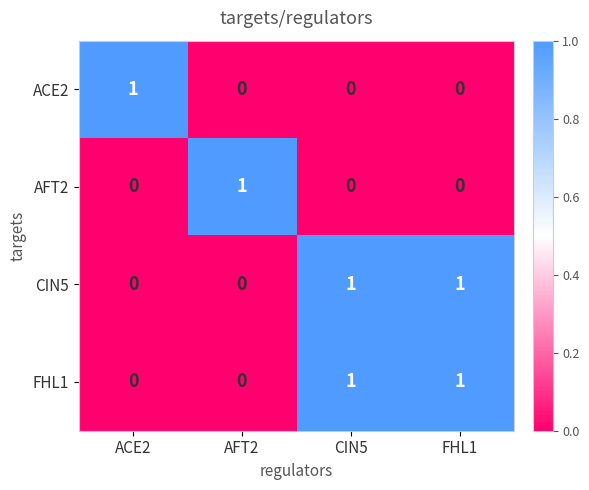

At how many categories does at least one series exceed 0?

4